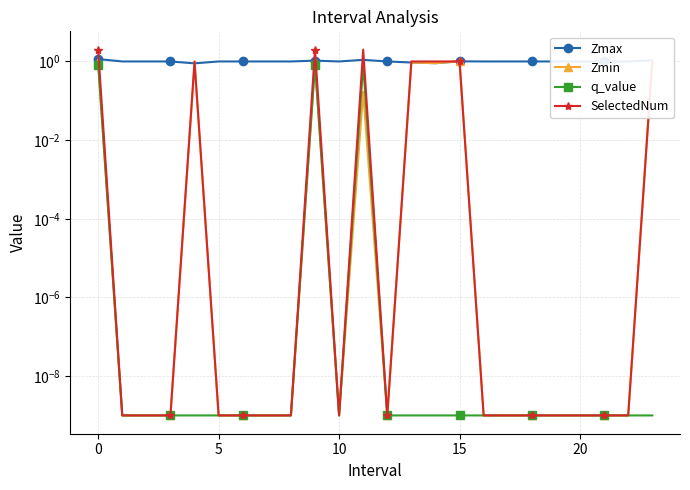

True or false: SelectedNum has a value of 0.0 at 17.

False